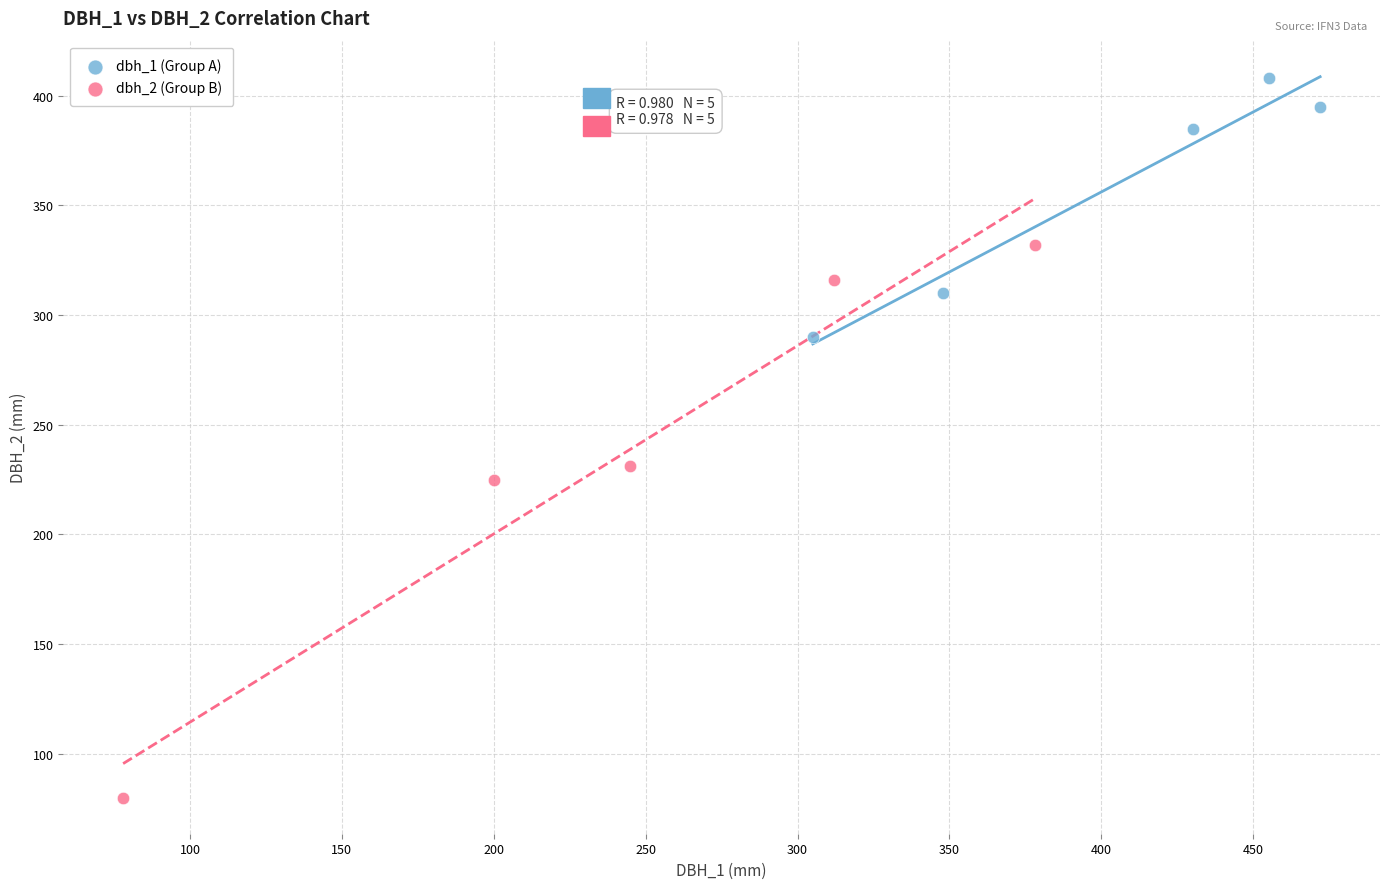

What are all the series names shown in the legend?

dbh_1 (Group A), dbh_2 (Group B)